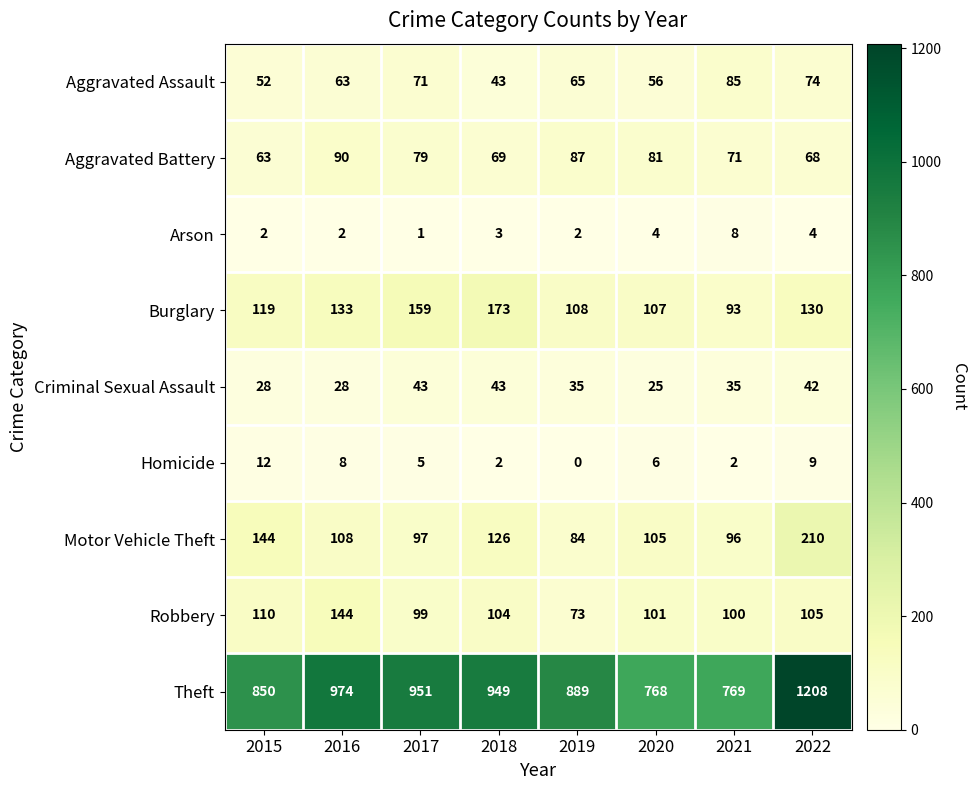

At 2015, list the series in order from smallest to largest.

Arson, Homicide, Criminal Sexual Assault, Aggravated Assault, Aggravated Battery, Robbery, Burglary, Motor Vehicle Theft, Theft